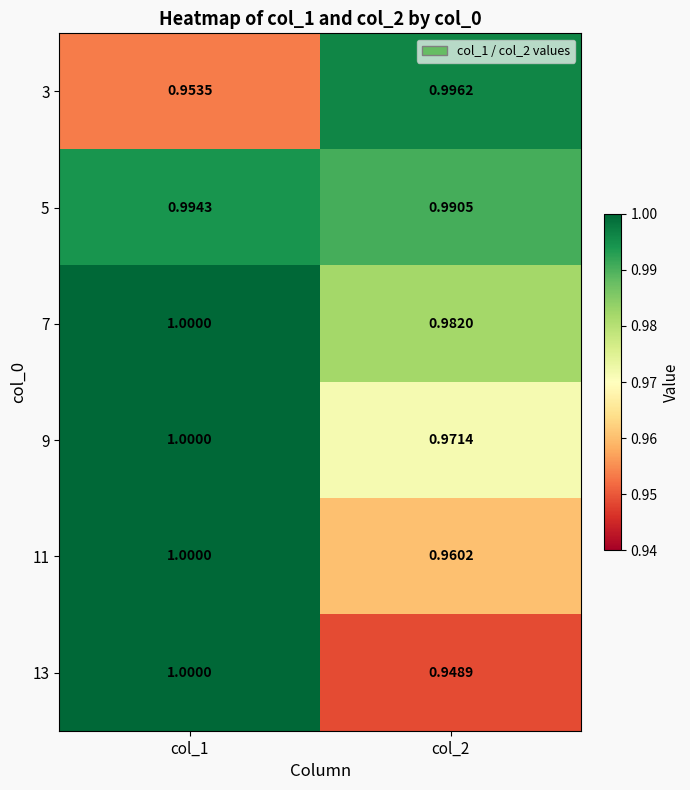

Count the number of data series in this chart.

6